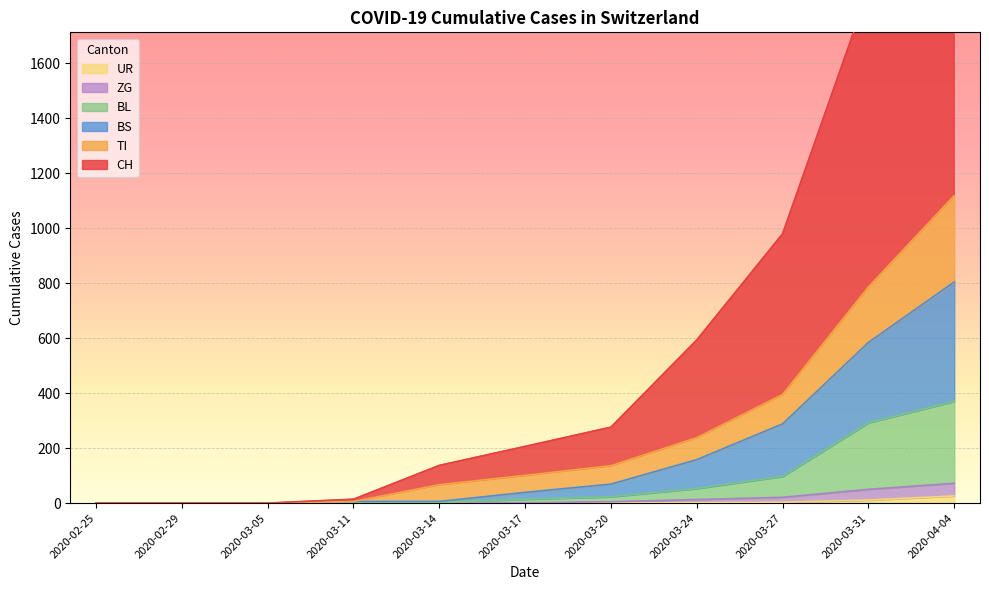

Is the value of BS at 2020-04-04 greater than the value of ZG at 2020-03-27?

Yes